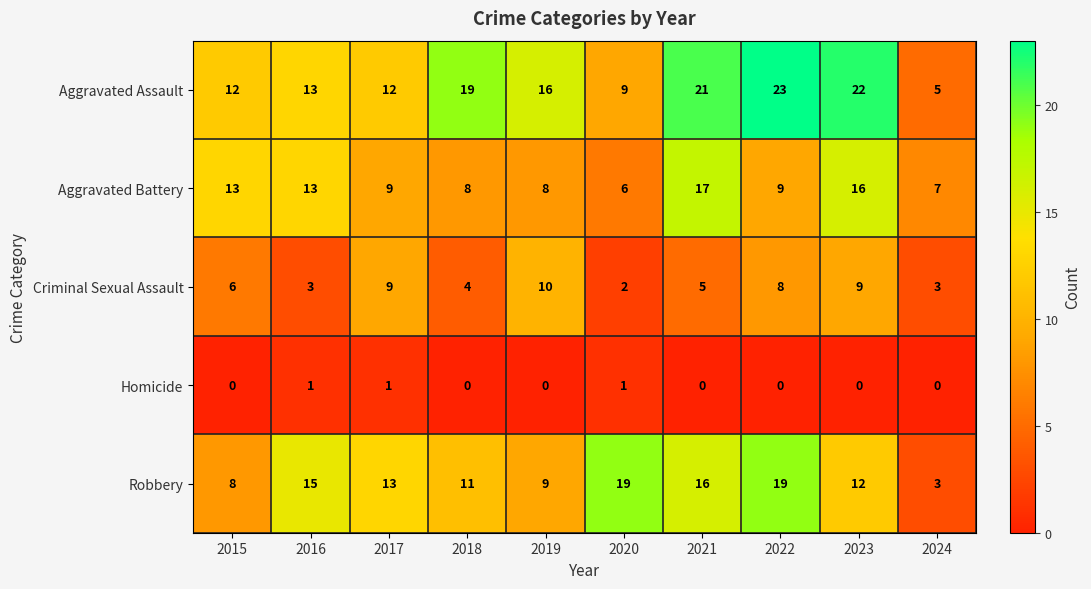

Which series changed the most between 2022 and 2024?

Aggravated Assault